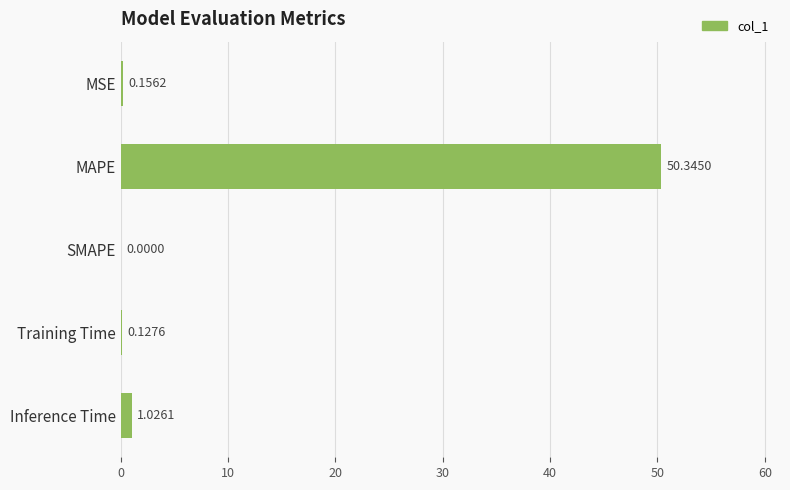

At which category does the chart reach its peak across all series?

MAPE